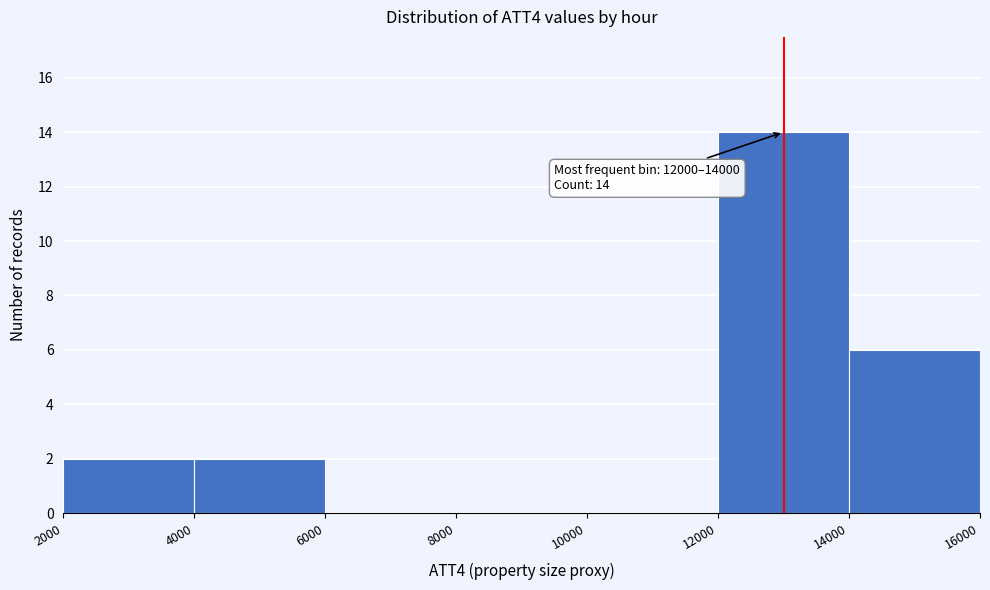

Over which range of the x-axis is the bar tallest?

12000 to 14000